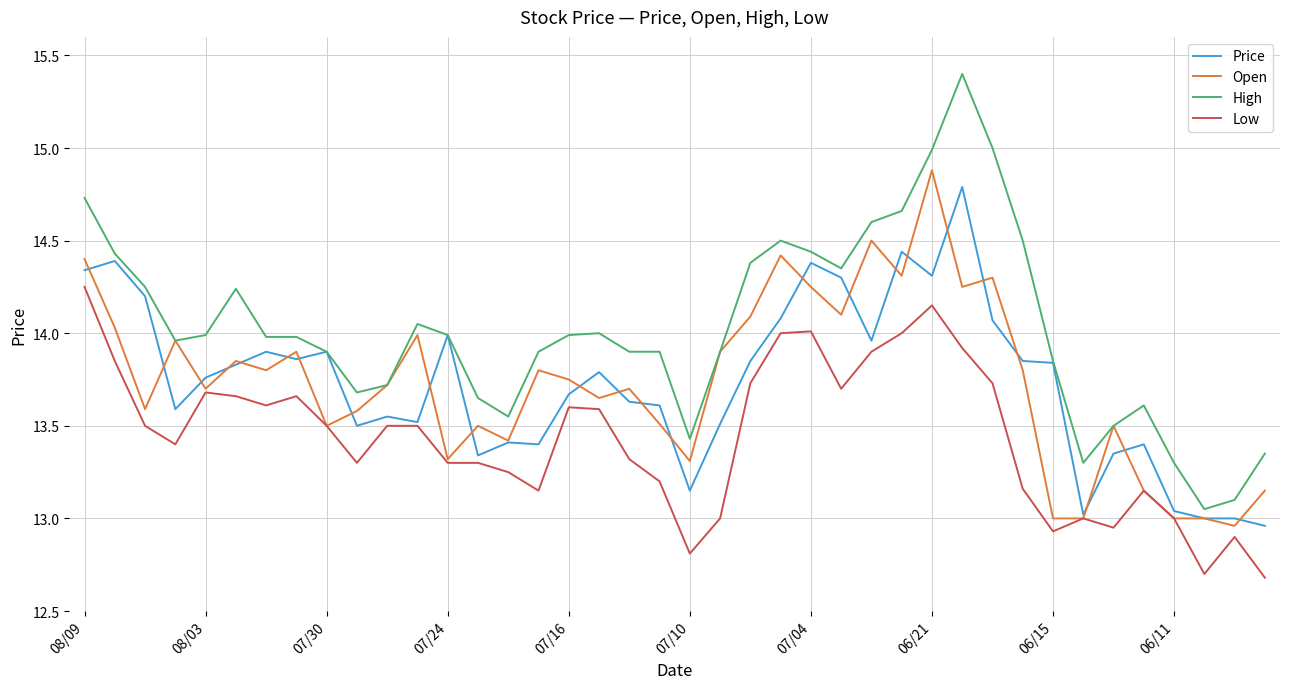

True or false: High and Low cross at least once.

False